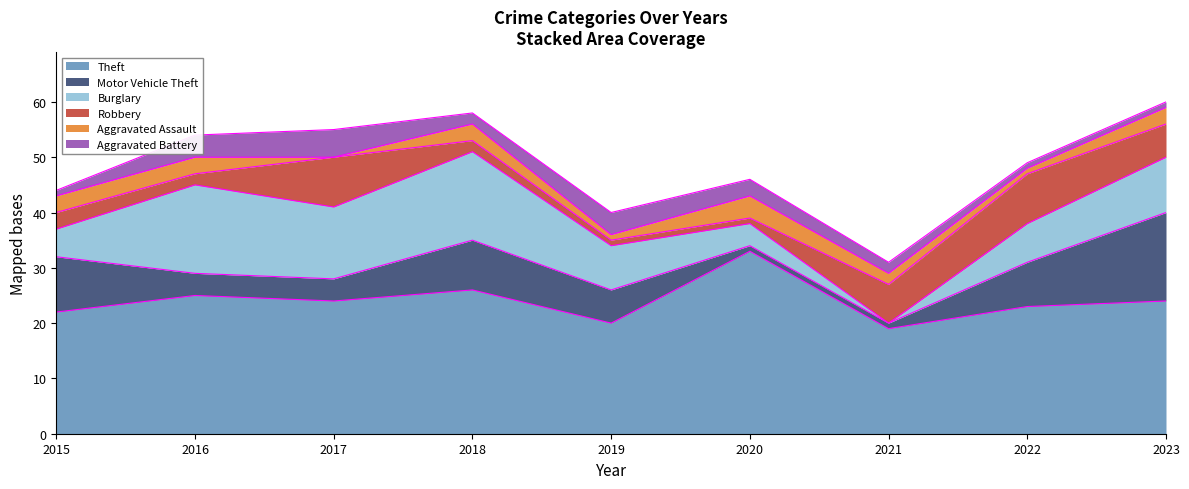

What is the minimum value for Motor Vehicle Theft?

1